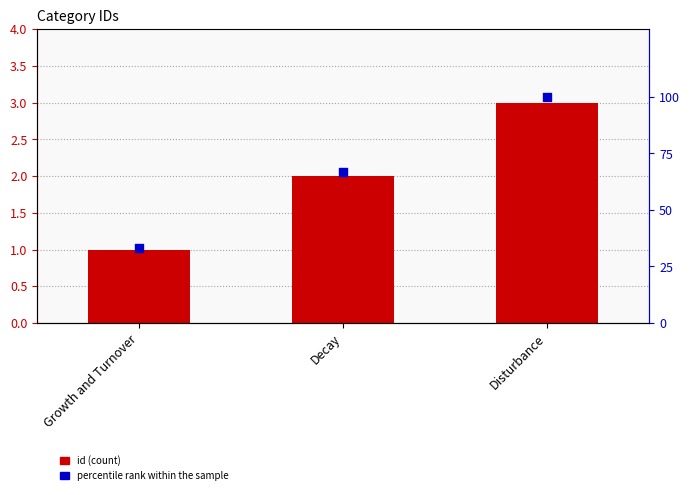

Which series contains the highest Y value?

percentile rank within the sample